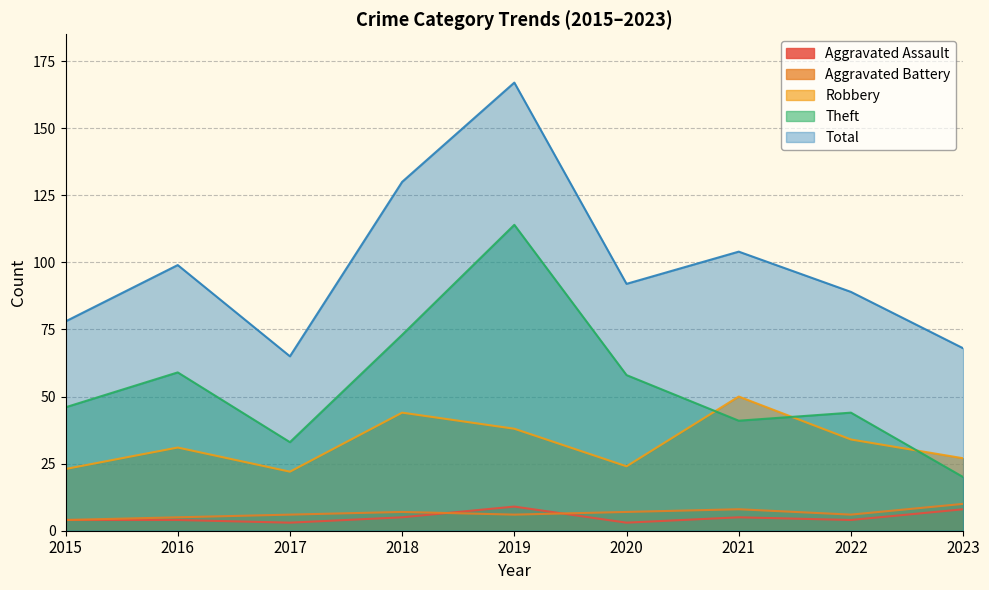

Rank the categories by Total value from highest to lowest.

2019, 2018, 2021, 2016, 2020, 2022, 2015, 2023, 2017